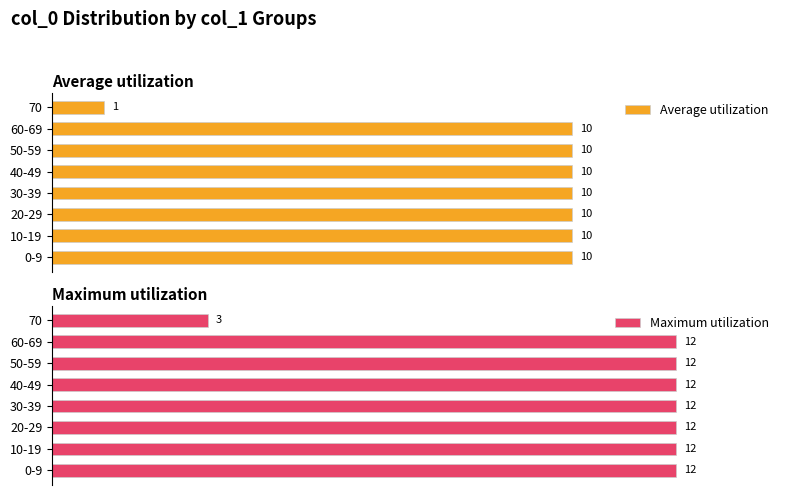

Which series has the widest spread of values?

Average utilization